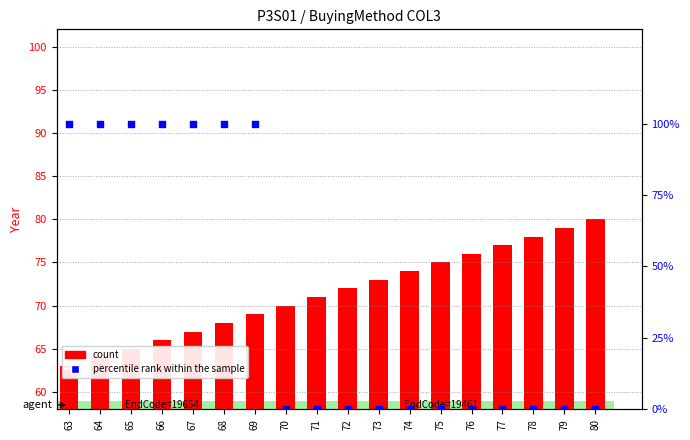

What are all the series names shown in the legend?

count, percentile rank within the sample